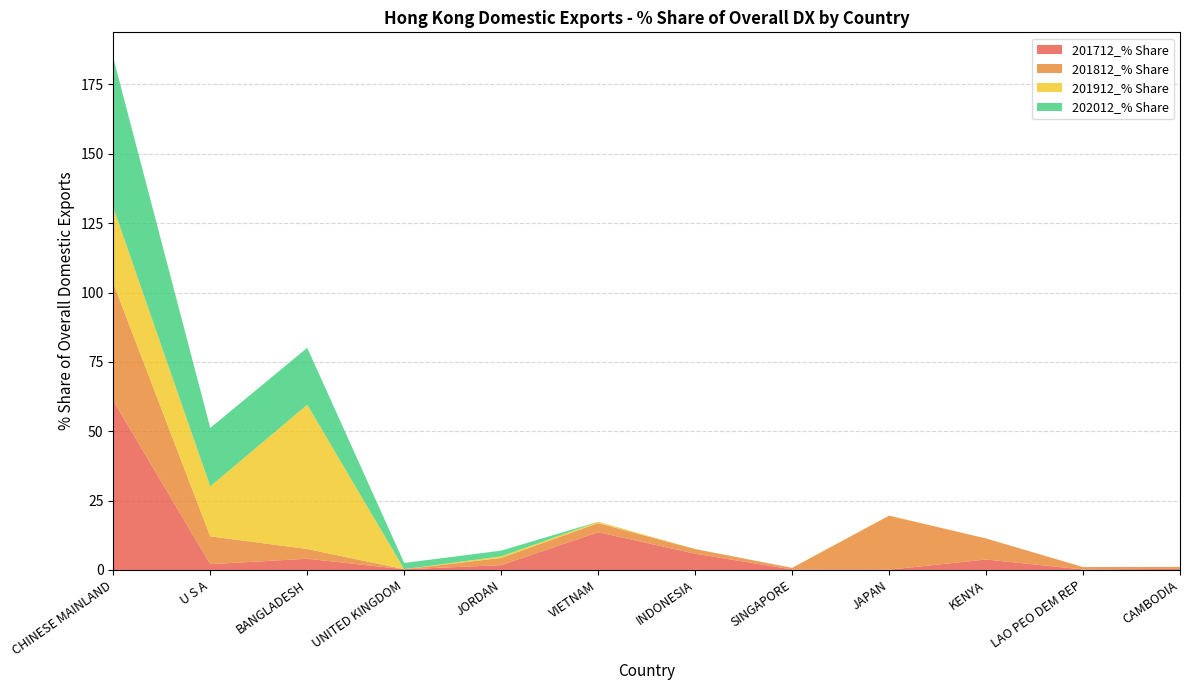

Reading right to left, extract all data points from this chart.

201712_% Share: CAMBODIA=0.4	LAO PEO DEM REP=0.2	KENYA=3.8	JAPAN=0.1	SINGAPORE=0.2	INDONESIA=5.9	VIETNAM=13.6	JORDAN=1.7	UNITED KINGDOM=0.2	BANGLADESH=4.0	U S A=2.1	CHINESE MAINLAND=61.0
201812_% Share: CAMBODIA=0.7	LAO PEO DEM REP=0.9	KENYA=7.6	JAPAN=19.5	SINGAPORE=0.6	INDONESIA=1.7	VIETNAM=3.3	JORDAN=2.6	UNITED KINGDOM=0.0	BANGLADESH=3.5	U S A=10.0	CHINESE MAINLAND=42.3
201912_% Share: CAMBODIA=0.0	LAO PEO DEM REP=0.0	KENYA=0.0	JAPAN=0.1	SINGAPORE=0.0	INDONESIA=0.0	VIETNAM=0.5	JORDAN=0.6	UNITED KINGDOM=0.0	BANGLADESH=52.0	U S A=18.0	CHINESE MAINLAND=27.3
202012_% Share: CAMBODIA=0.0	LAO PEO DEM REP=0.0	KENYA=0.0	JAPAN=0.0	SINGAPORE=0.0	INDONESIA=0.0	VIETNAM=0.0	JORDAN=2.1	UNITED KINGDOM=2.2	BANGLADESH=20.5	U S A=21.1	CHINESE MAINLAND=53.9